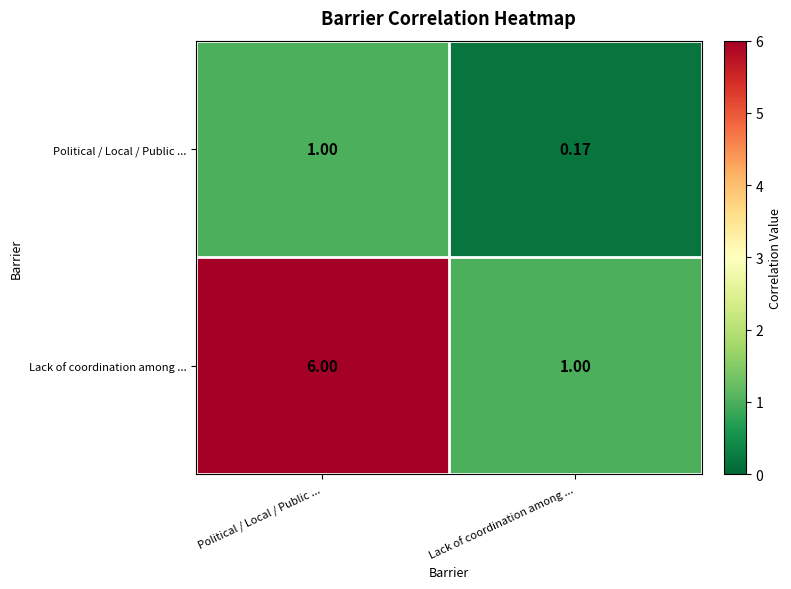

How many distinct data groups are displayed?

2